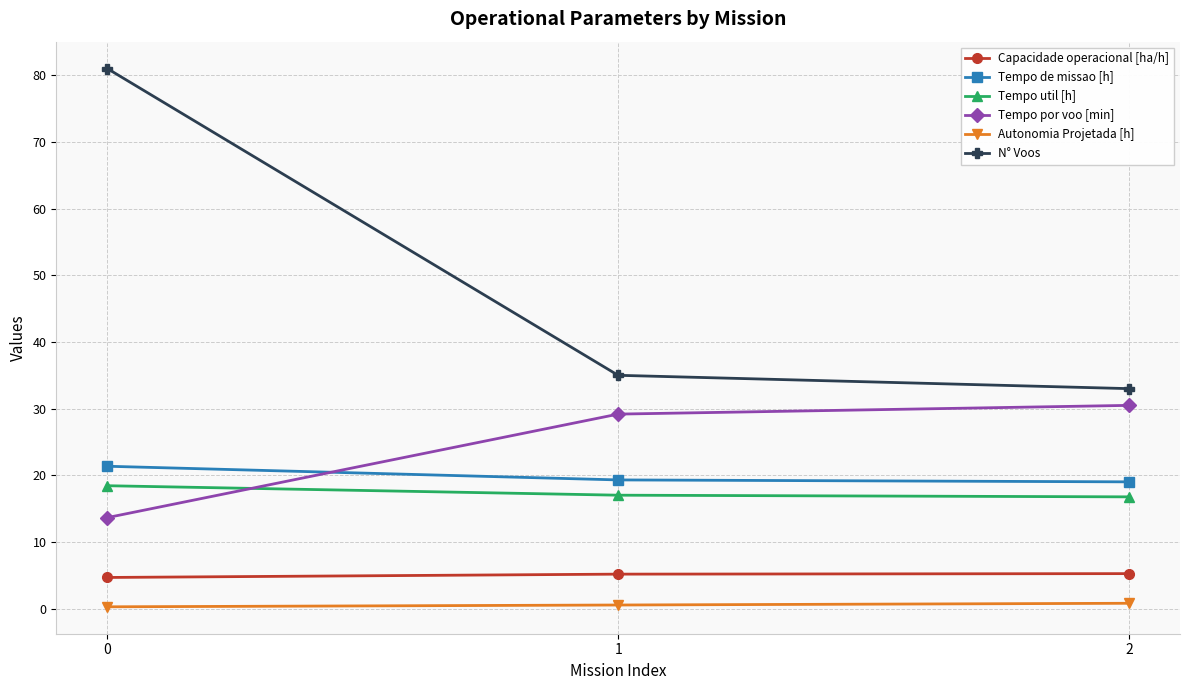

What is the value of the Tempo util [h] point at the 3rd from the left?

16.8